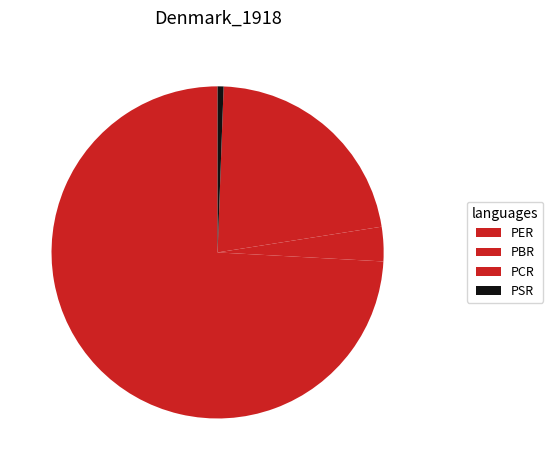

What is the total percentage of PBR and PER?

77.5%